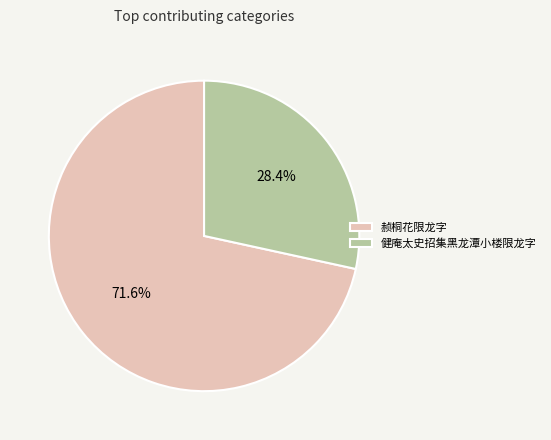

What percentage is the 赪桐花限龙字 slice, to the nearest percent?

72%